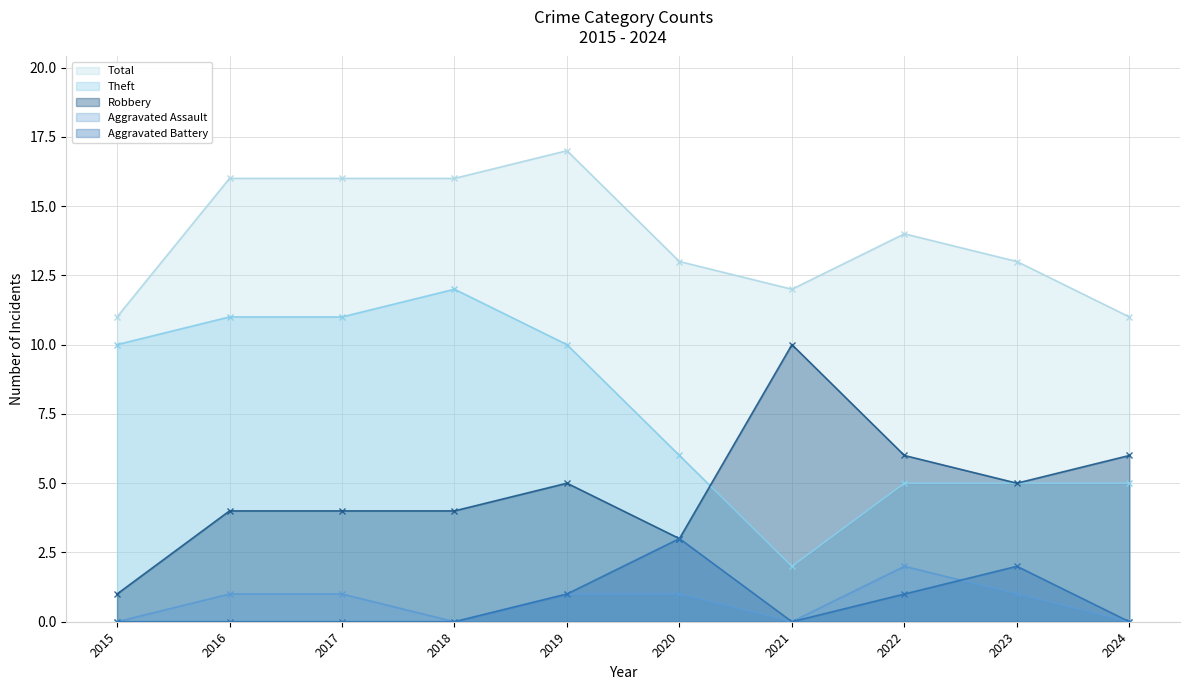

Which series has the widest spread of values?

Theft